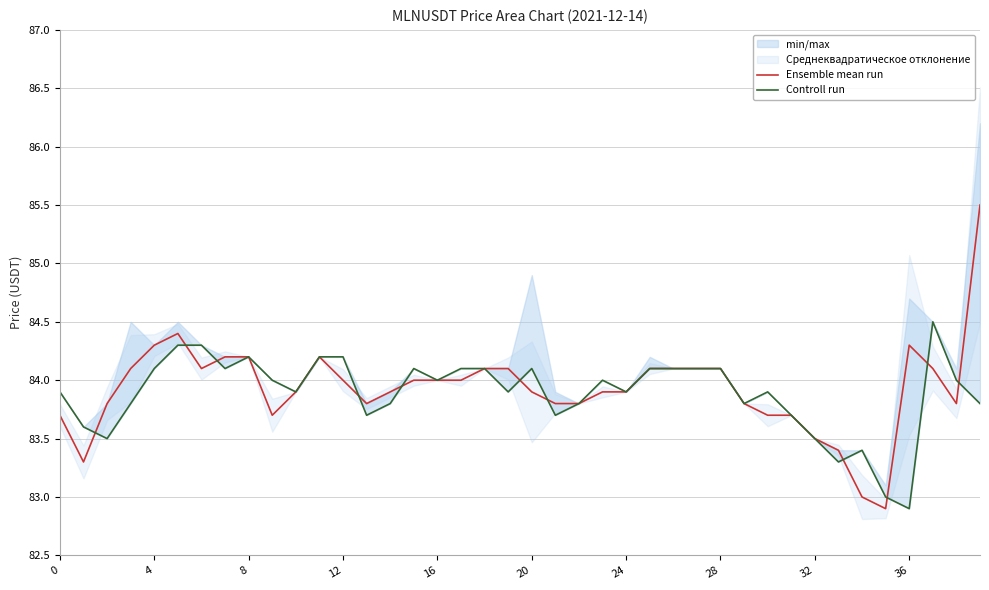

What is the minimum value for Ensemble mean run?

82.9